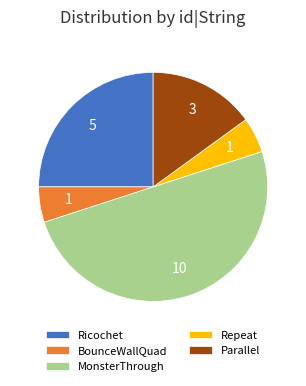

Does BounceWallQuad represent more than half of the total?

No